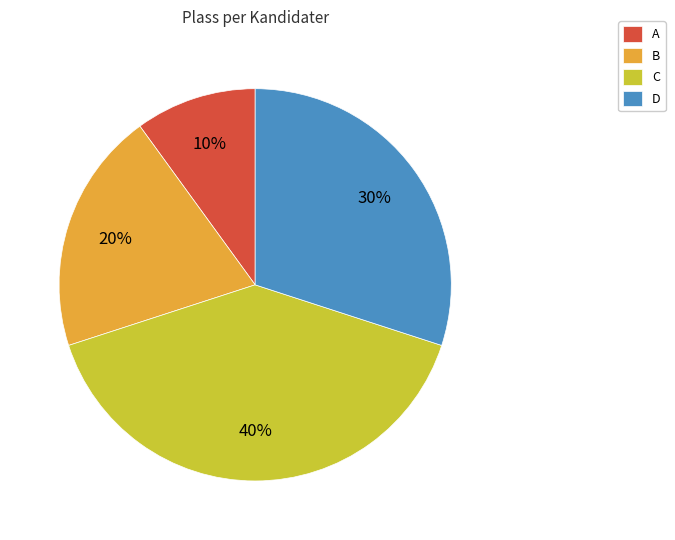

To the nearest percent, what portion does B represent?

20%